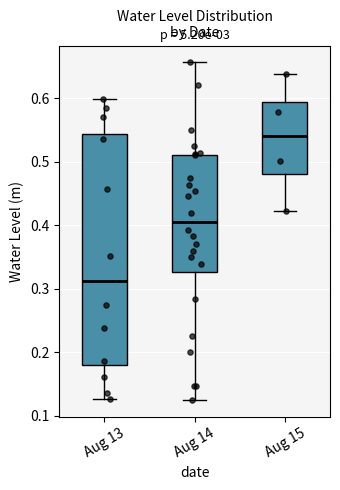

Comparing the boxes themselves (not the whiskers), which one is the tallest?

Aug 13